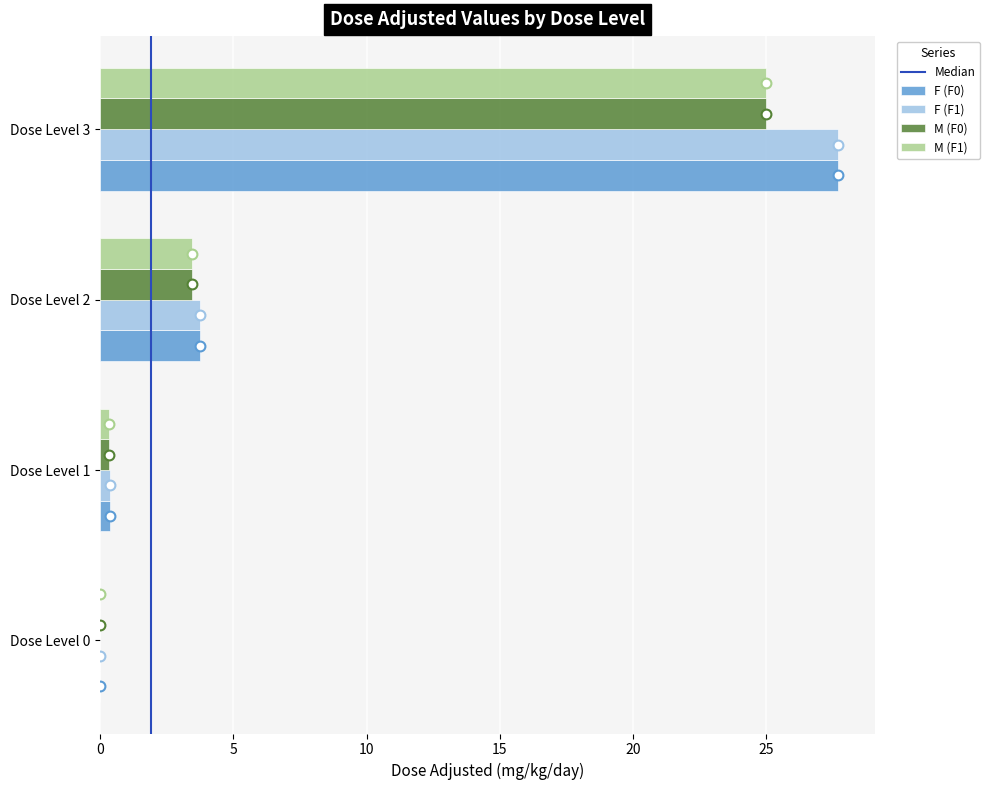

Which series contains the lowest Y value?

F (F0)